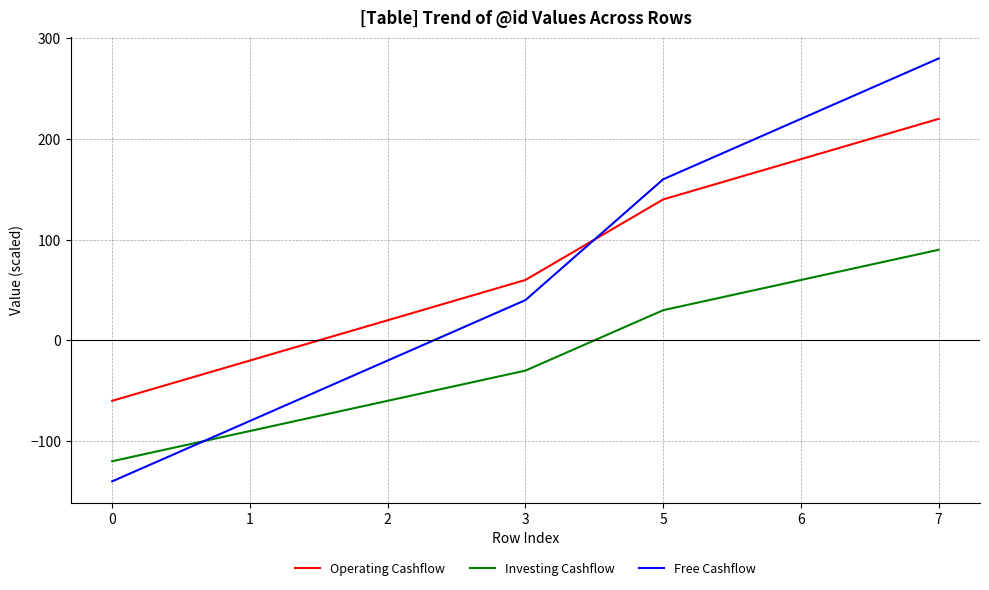

The Free Cashflow series shows 456 at 7. True or false?

False